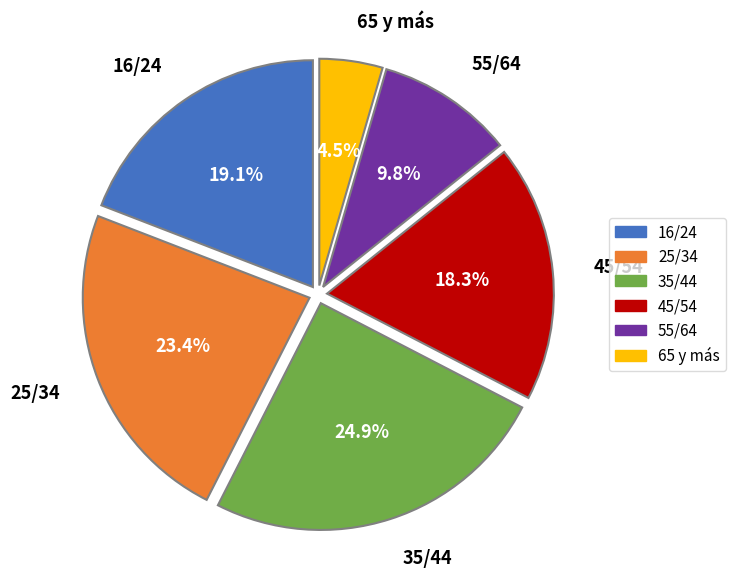

How much of the chart is everything except 65 y más?

95.5%